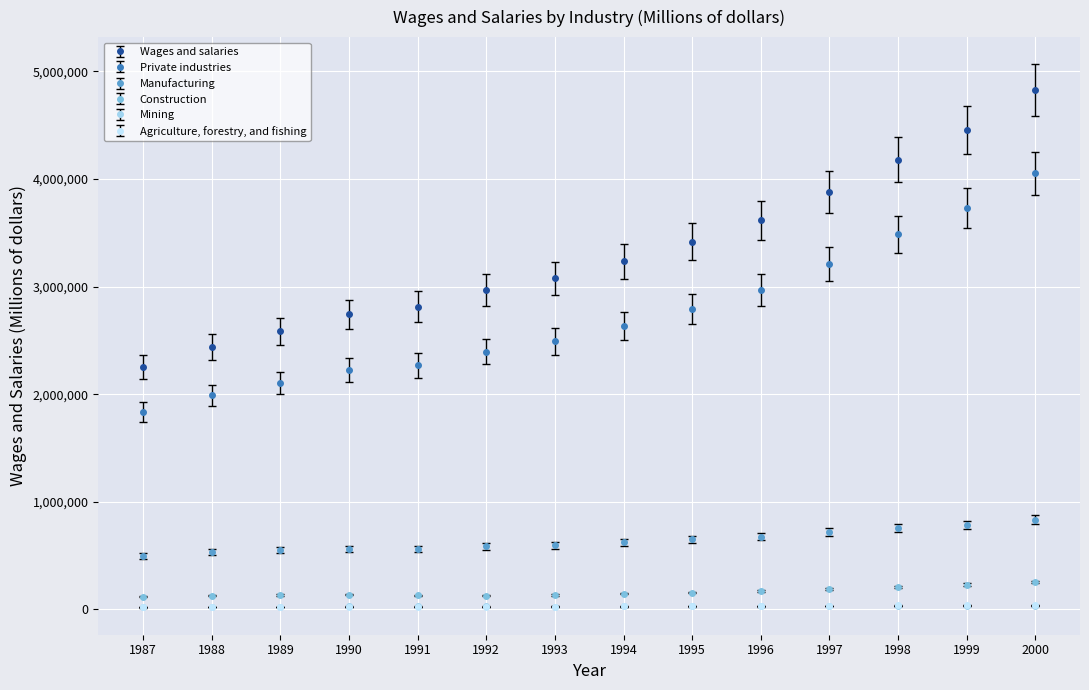

At which category is the sum across all series the highest?

2000